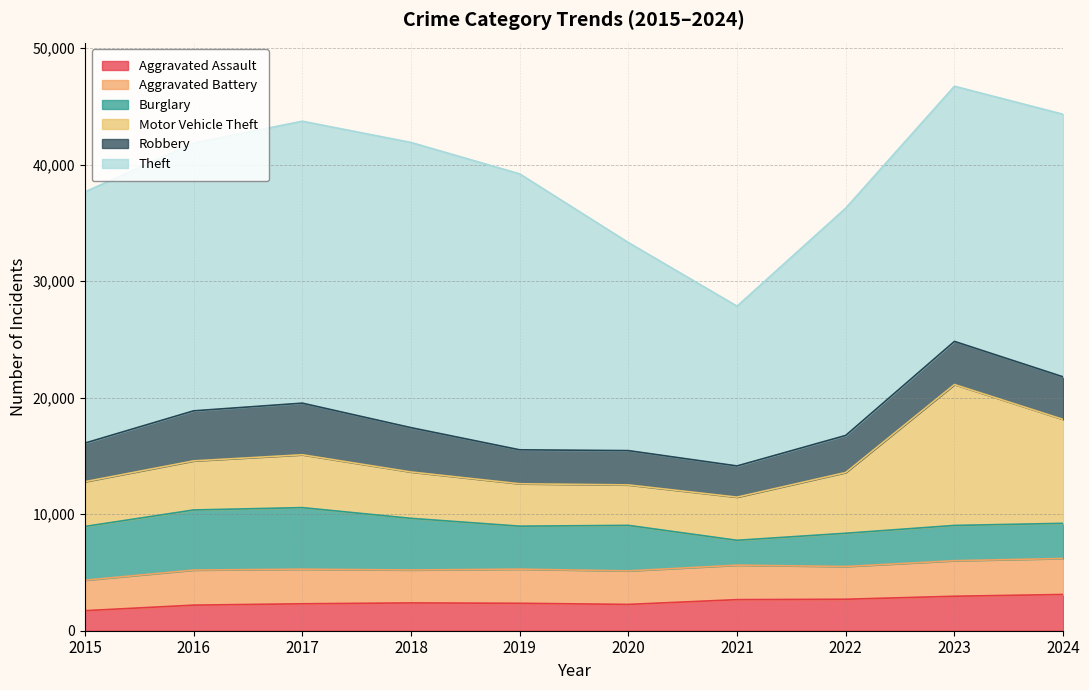

True or false: Aggravated Battery and Theft cross at least once.

False